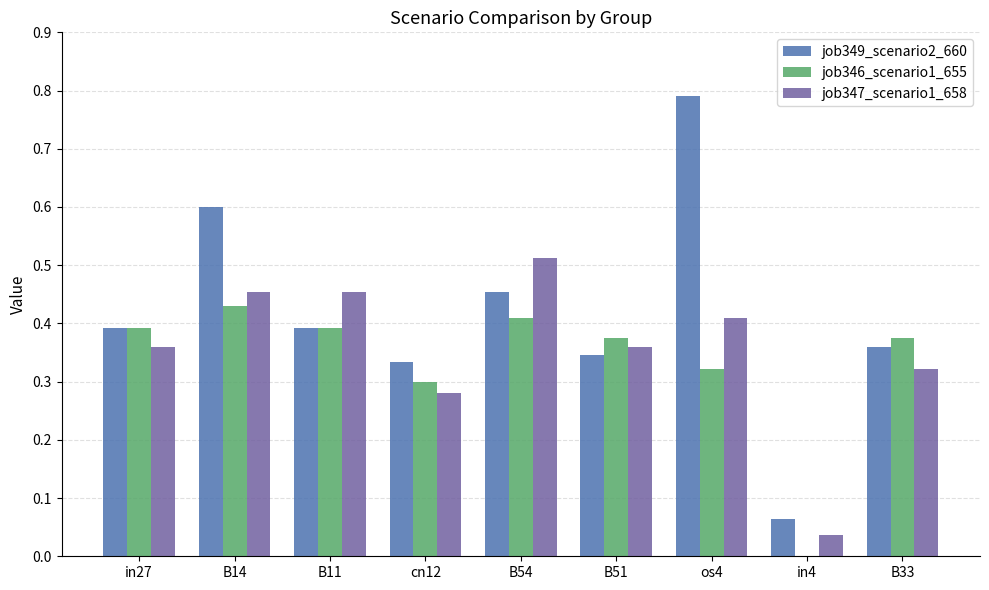

What are all the series names shown in the legend?

job349_scenario2_660, job346_scenario1_655, job347_scenario1_658